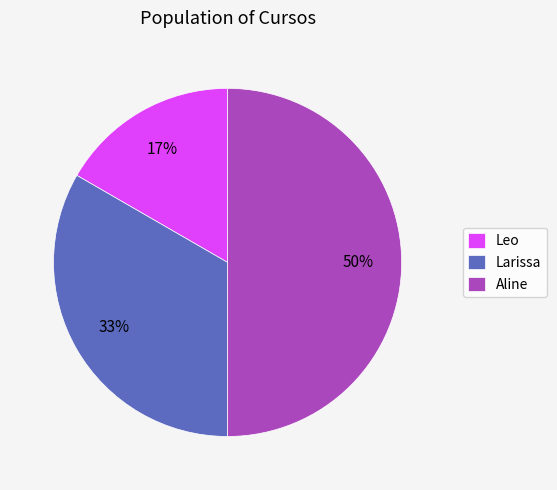

To the nearest percent, what percentage of the pie is Larissa?

33%